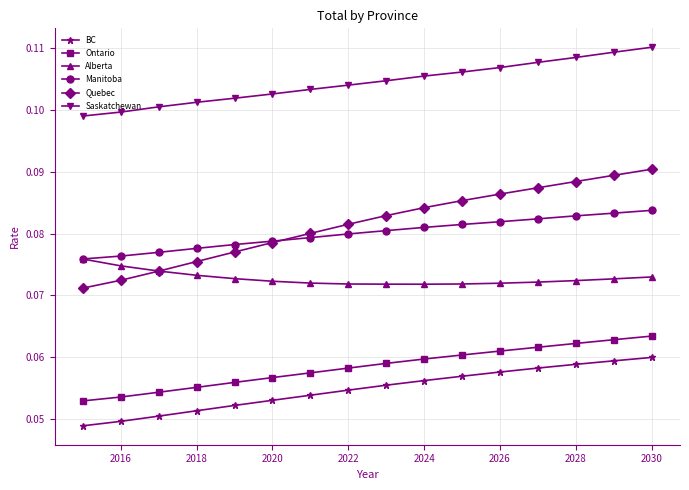

At how many categories does at least one series exceed 0?

16